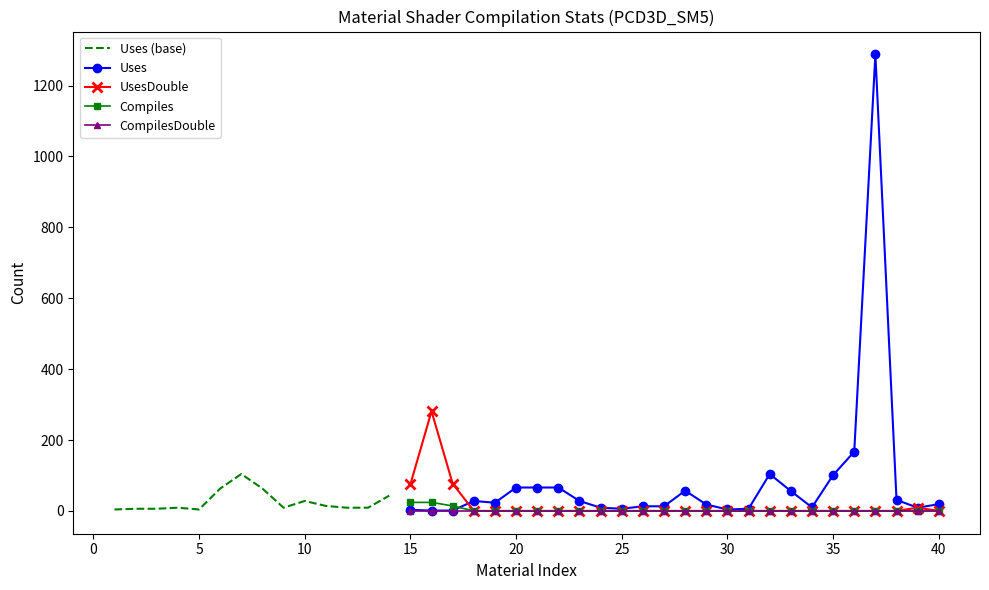

True or false: UsesDouble has more than 0 interior local peaks.

True